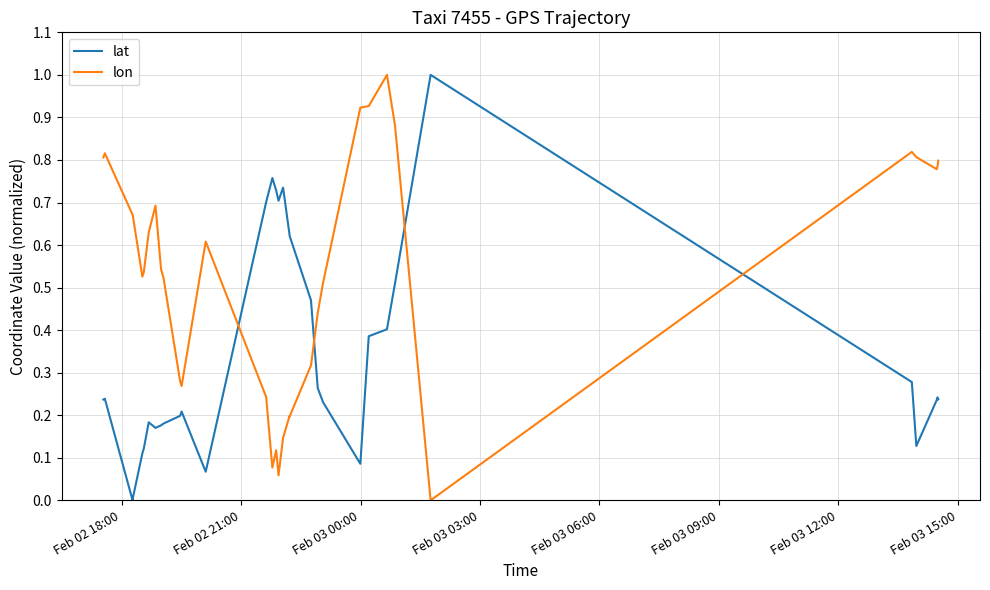

Is the value of lat at 16 greater than the value of lon at 13?

Yes